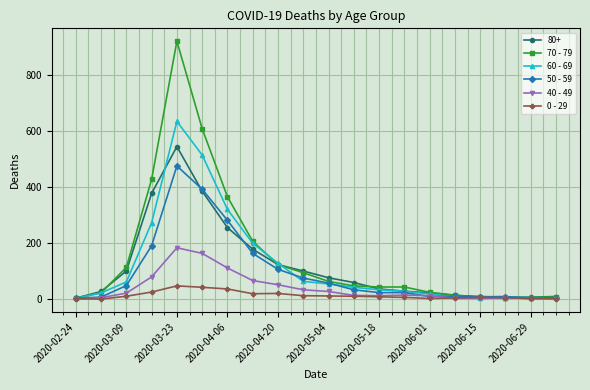

What is the greatest value displayed?

920